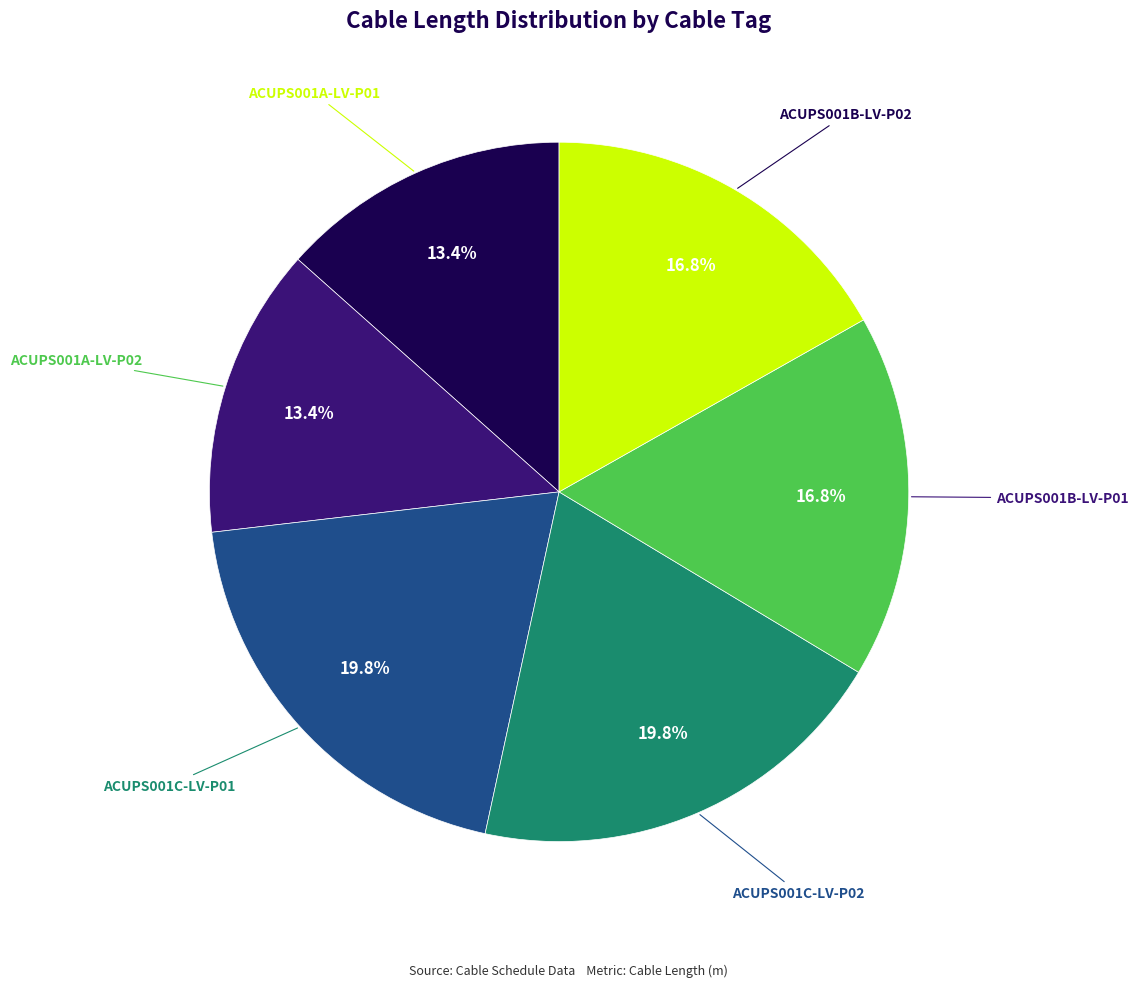

Is there a majority slice in this chart?

No